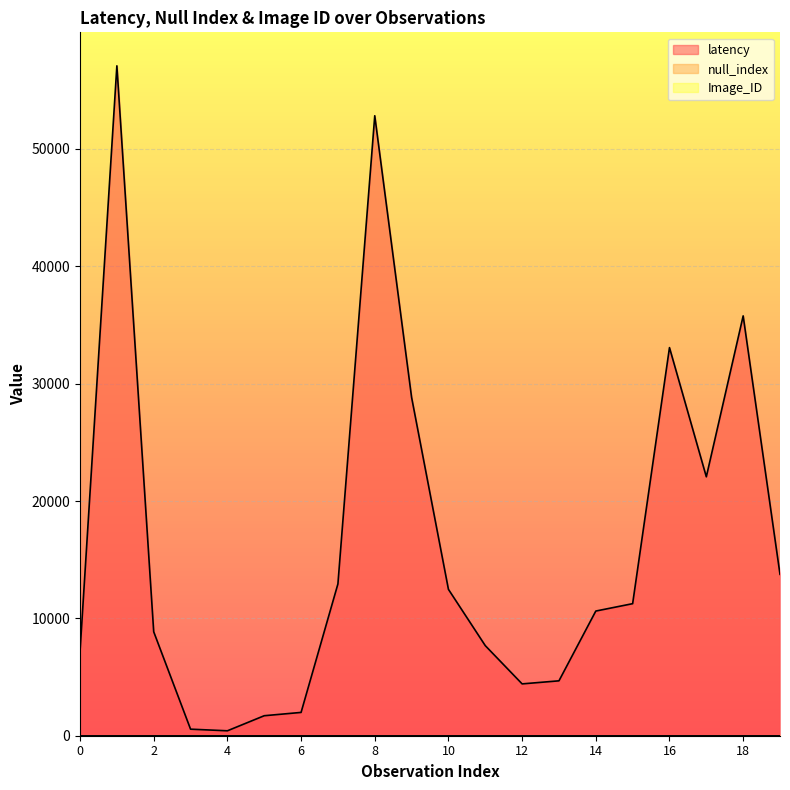

List the series in order of their peak value, highest first.

latency, null_index, Image_ID